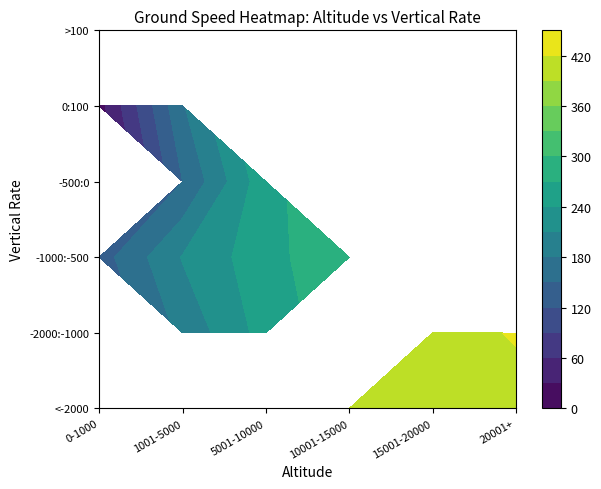

True or false: 8125 has a value of -100 at 4.

False